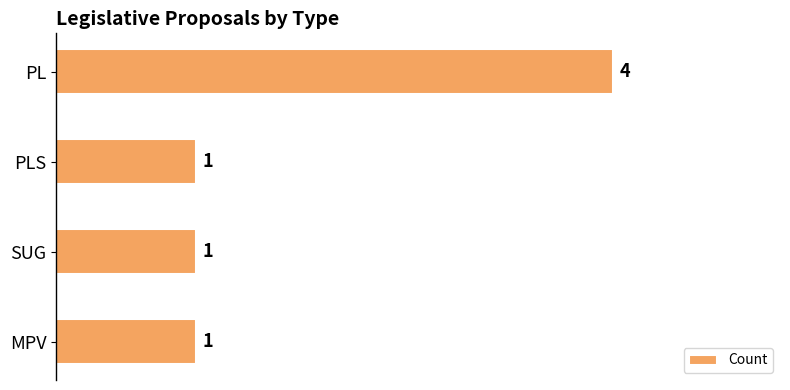

Does the chart contain stacked bars?

No